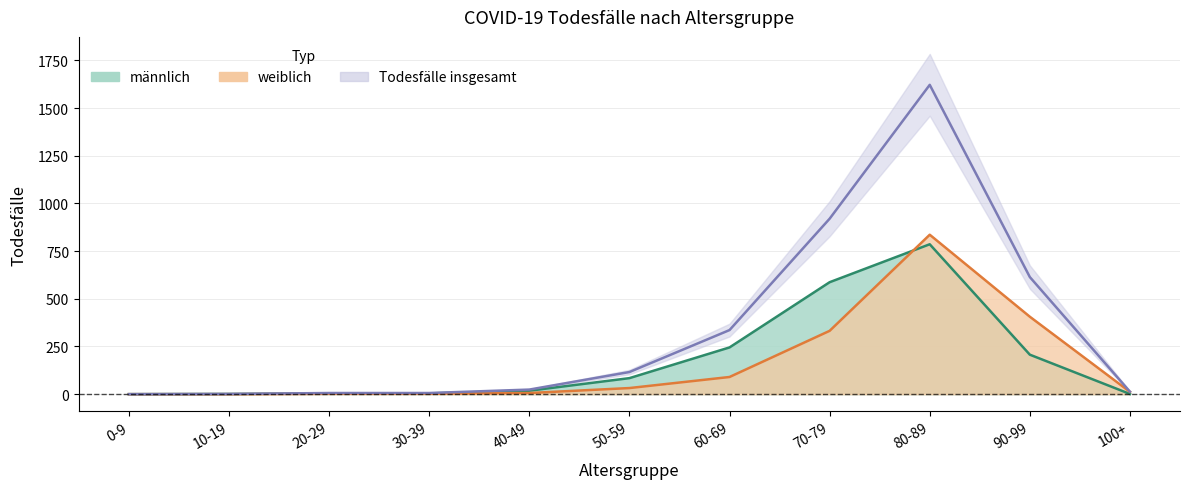

What is the difference between the values at 50-59 and 90-99?

498